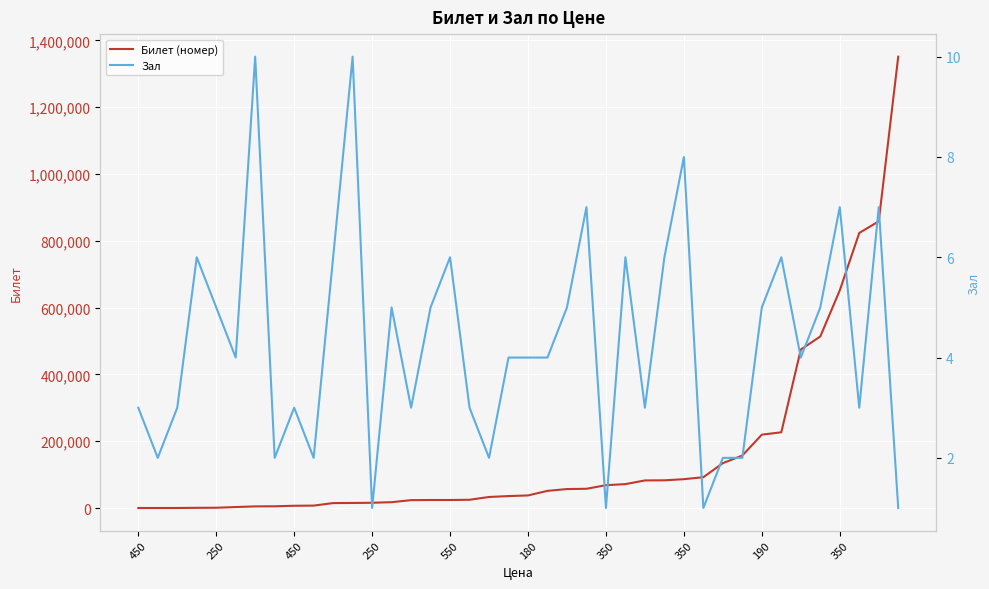

The value of Зал at 34 is 5. True or false?

False